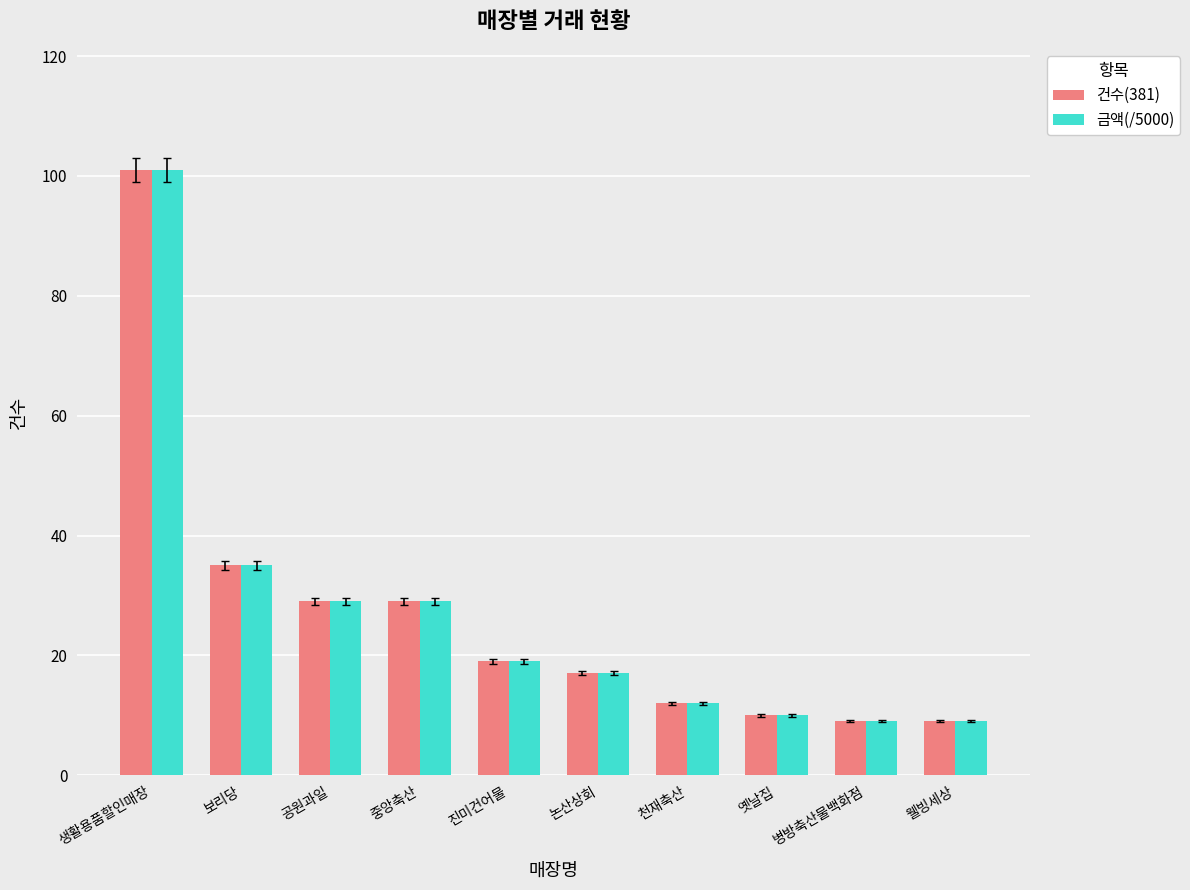

What position from the right is 공원과일?

8